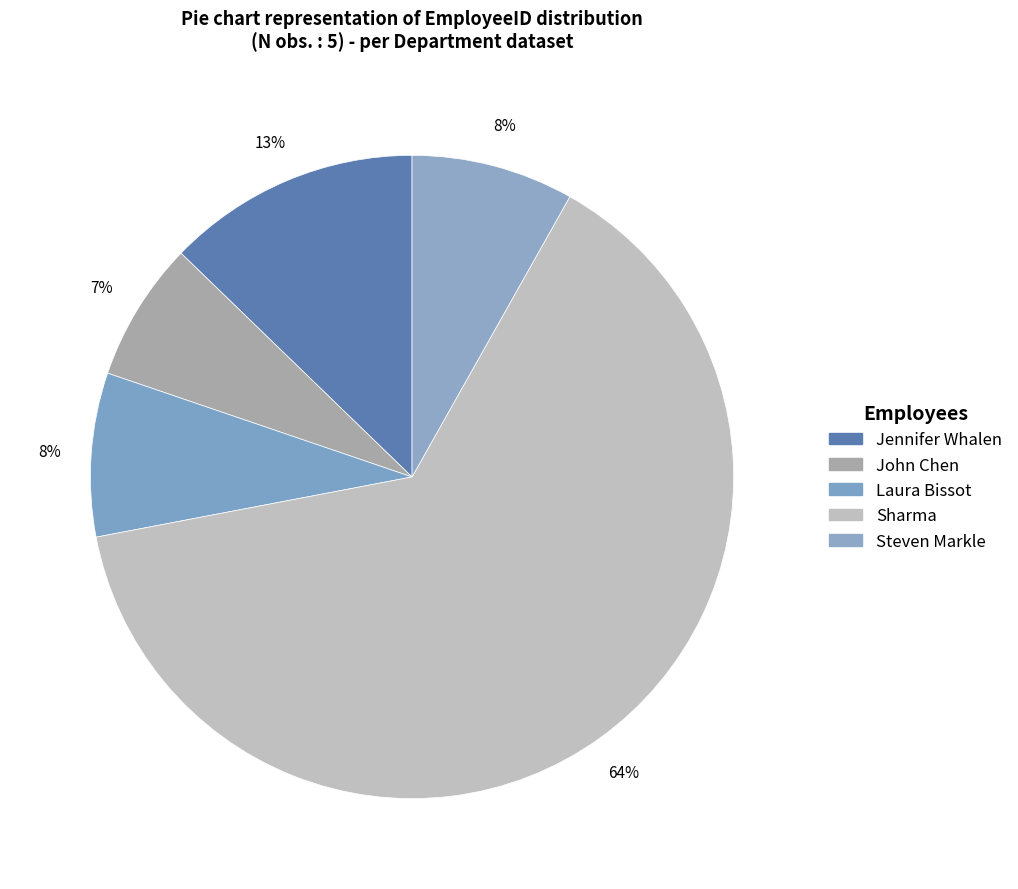

How many slices are in this pie chart?

5